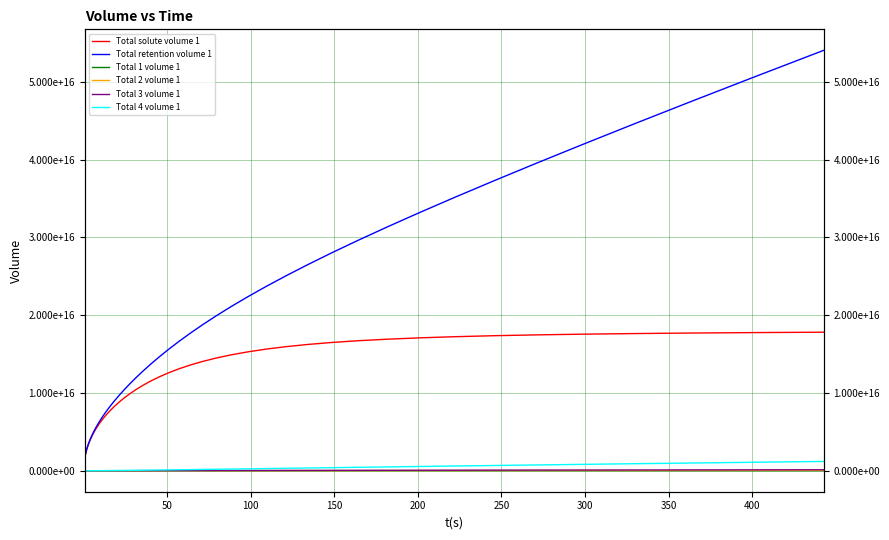

True or false: Total 1 volume 1 and Total solute volume 1 cross at least once.

False